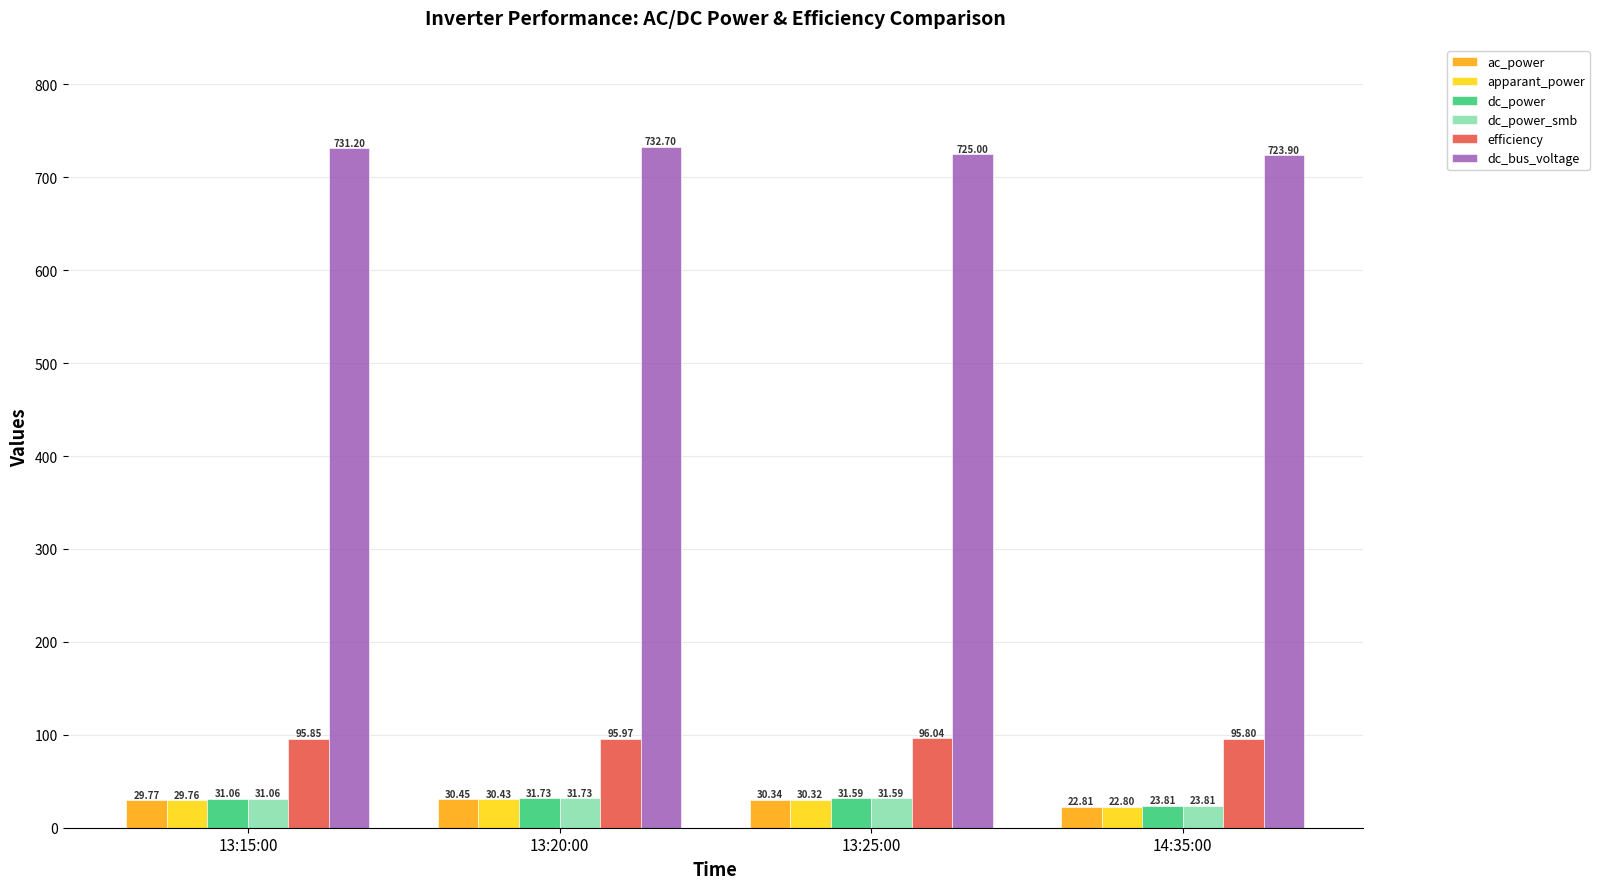

How many bars are there in total?

24